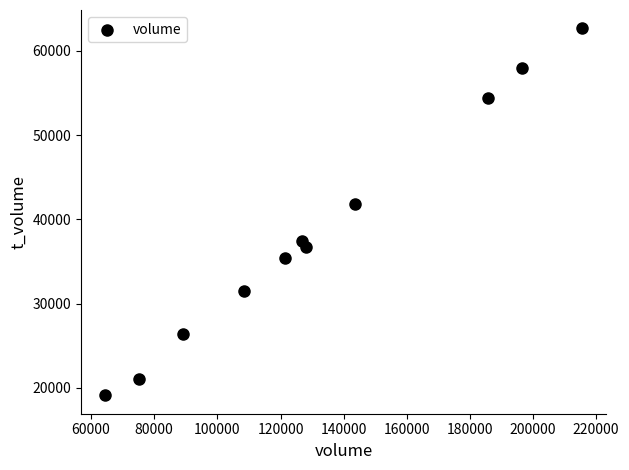

What is the average Y value?

38583